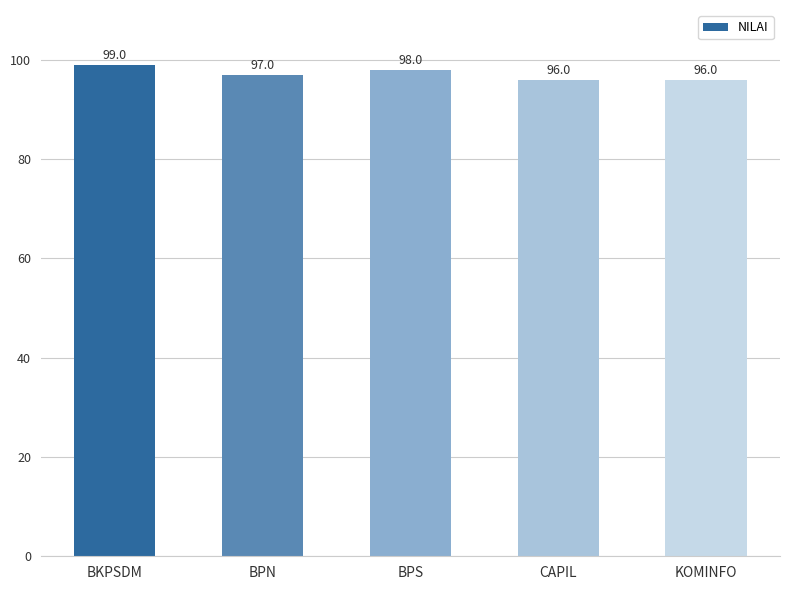

What is the minimum value shown in the chart?

96